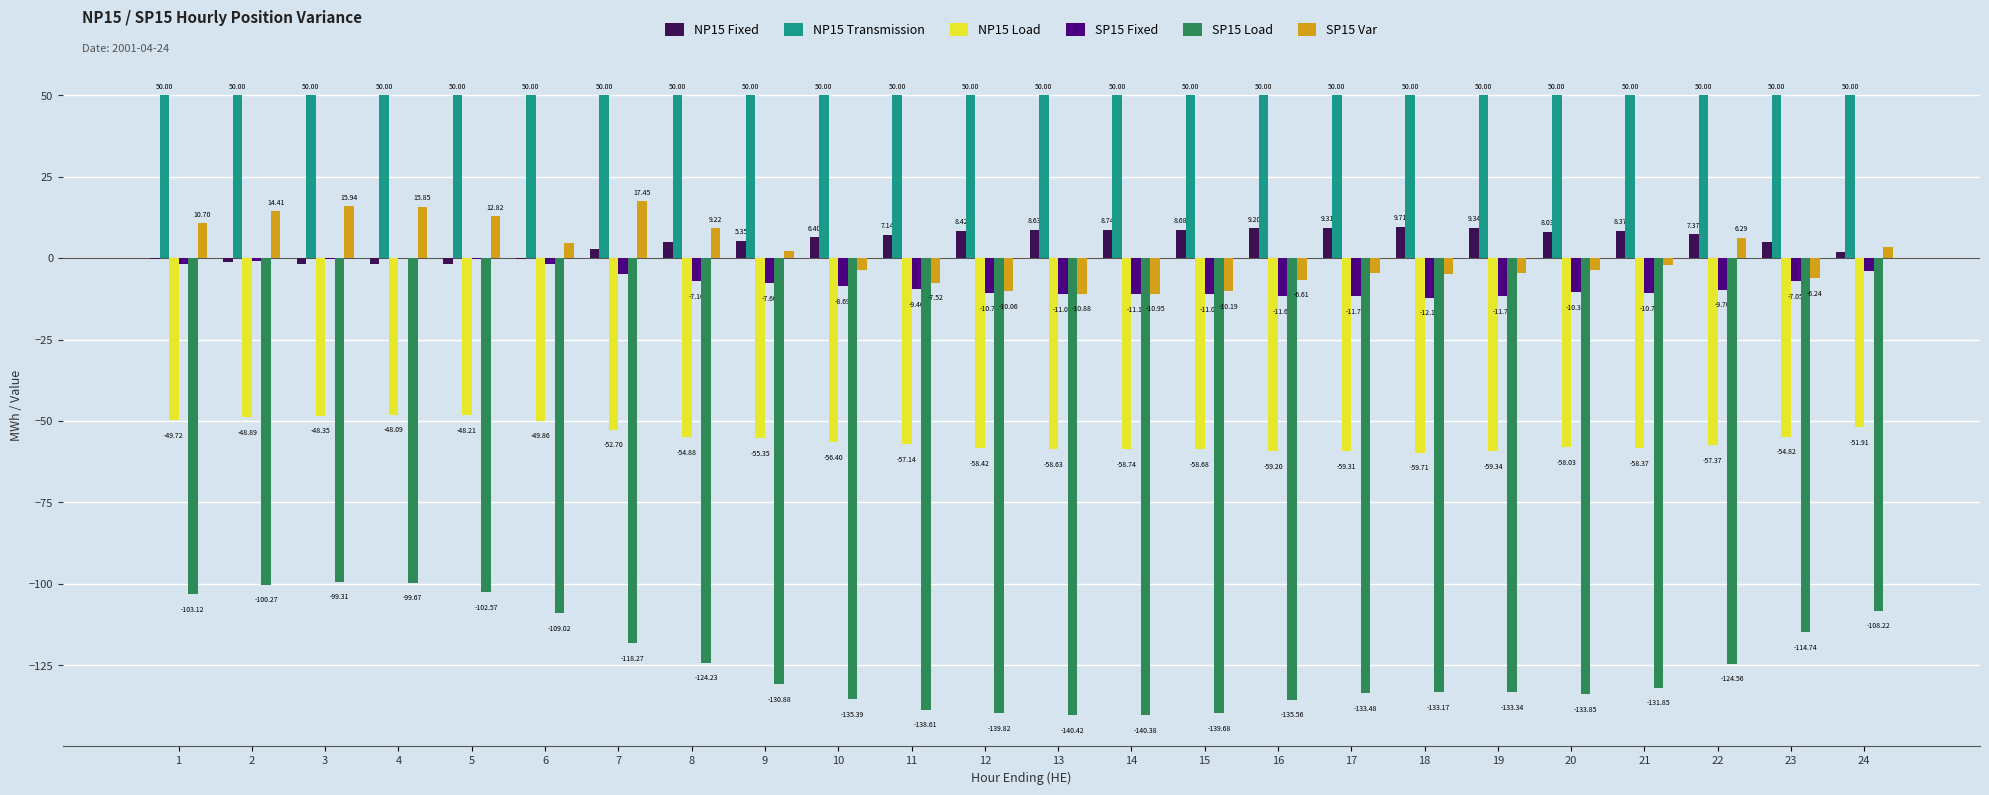

Is it true that SP15 Fixed equals -4.7 at 13?

False